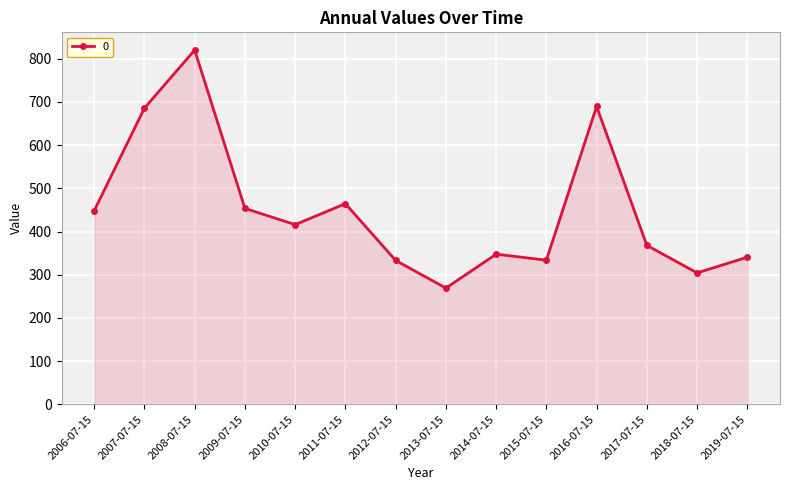

What is the ratio of the value at 2008-07-15 to the value at 2012-07-15?

2.5